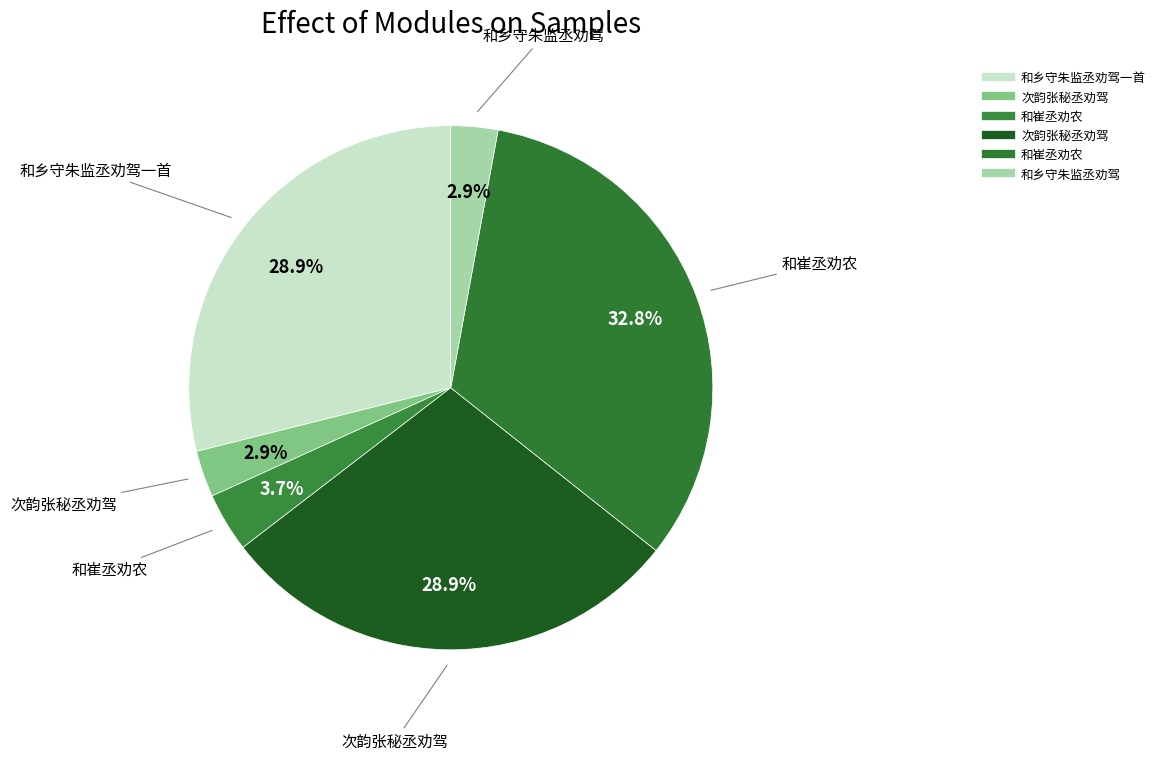

Count the number of slices in the pie.

6